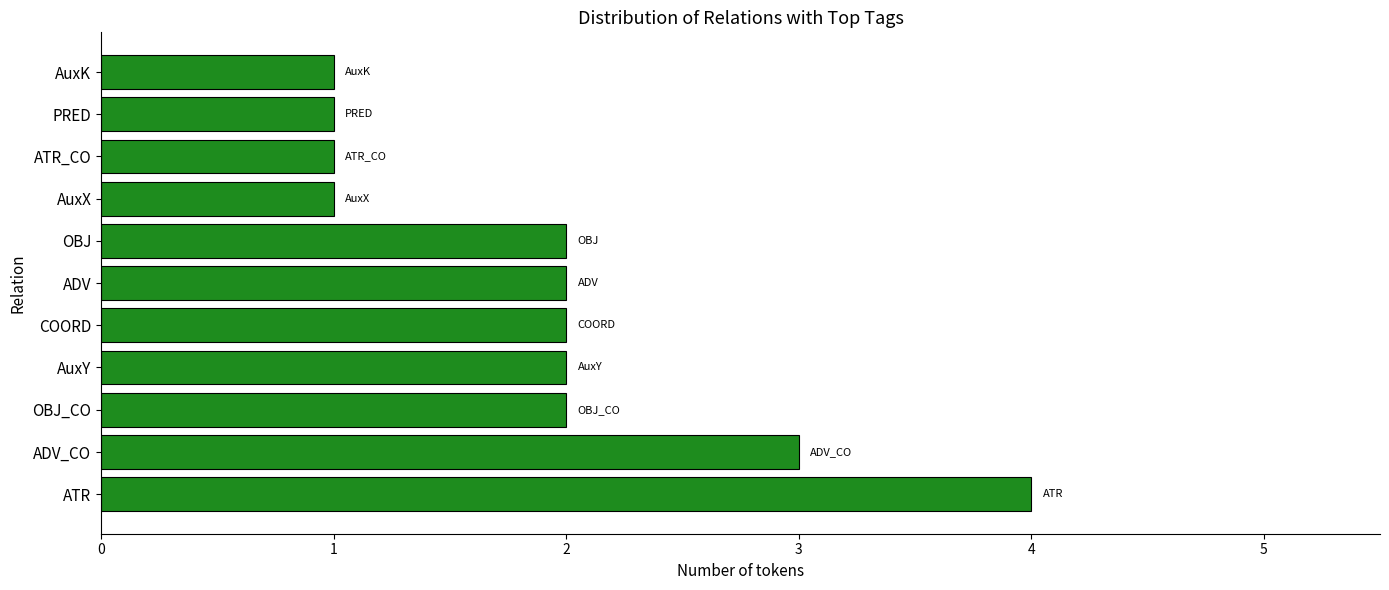

The chart shows a value of 2 at OBJ. True or false?

True